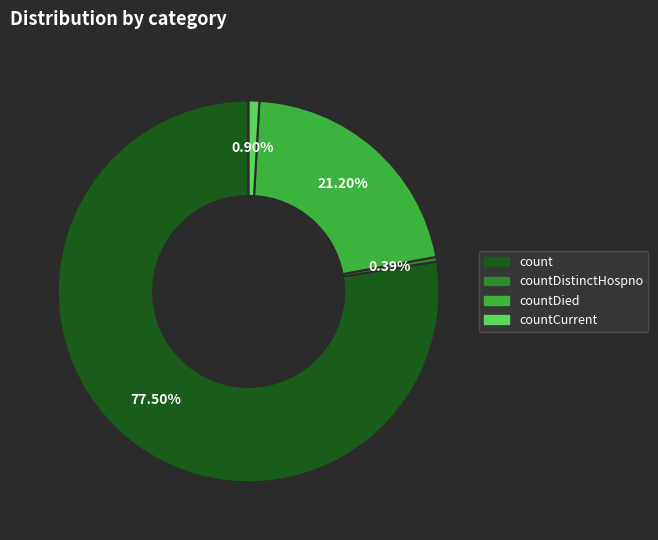

Is there a majority slice in this chart?

Yes